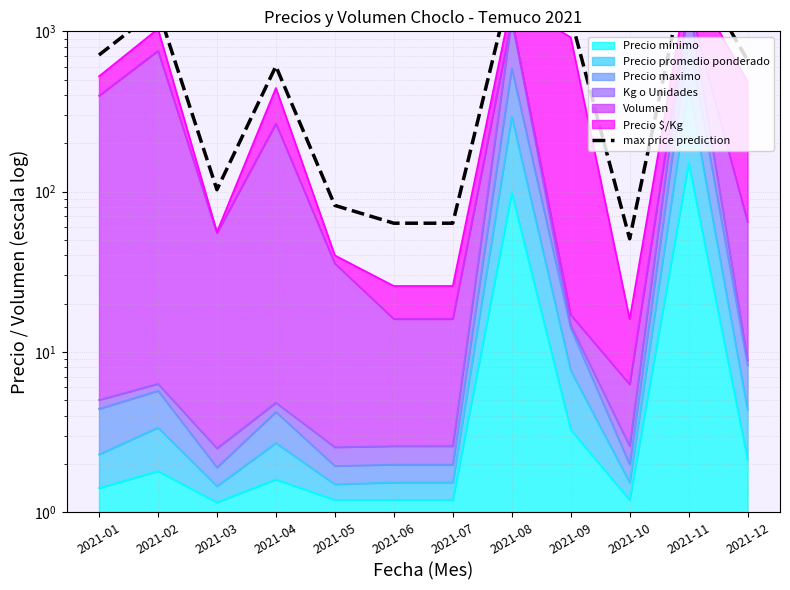

Which category has the highest value across all series?

2021-11